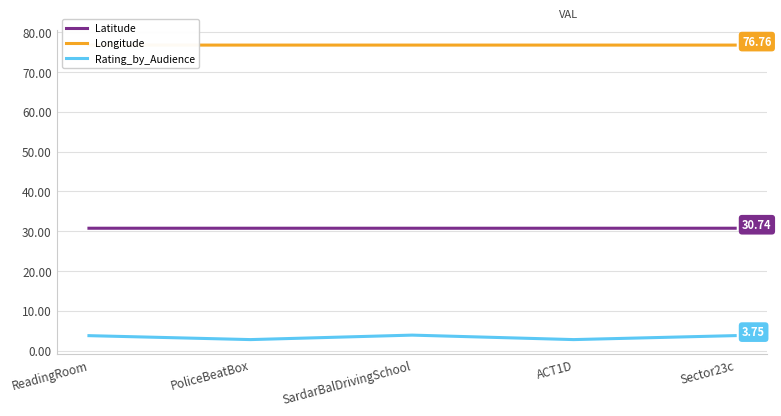

What is the total value across all series at ACT1D?

110.3